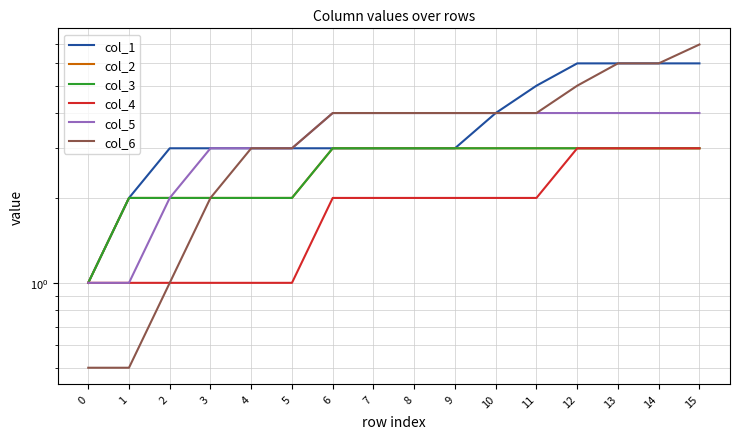

What is the approximate value of col_5 at 8?

4.0